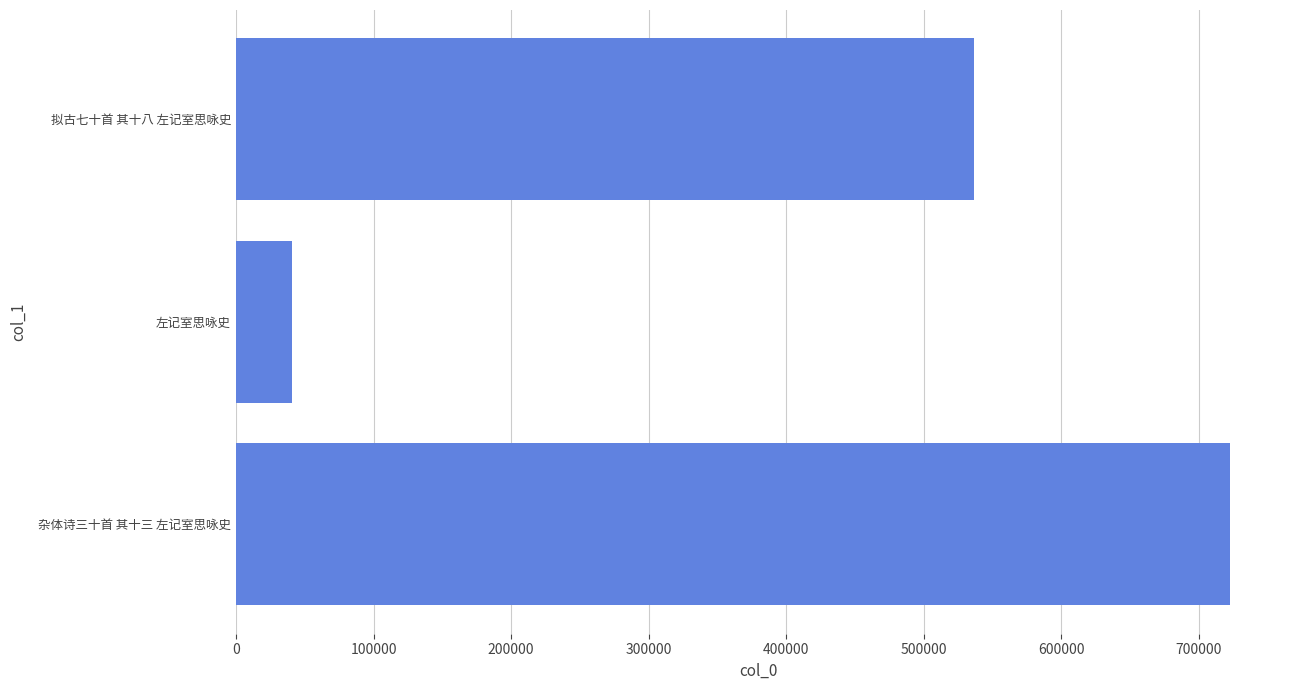

Read the value at 左记室思咏史, to the nearest 100.

40900